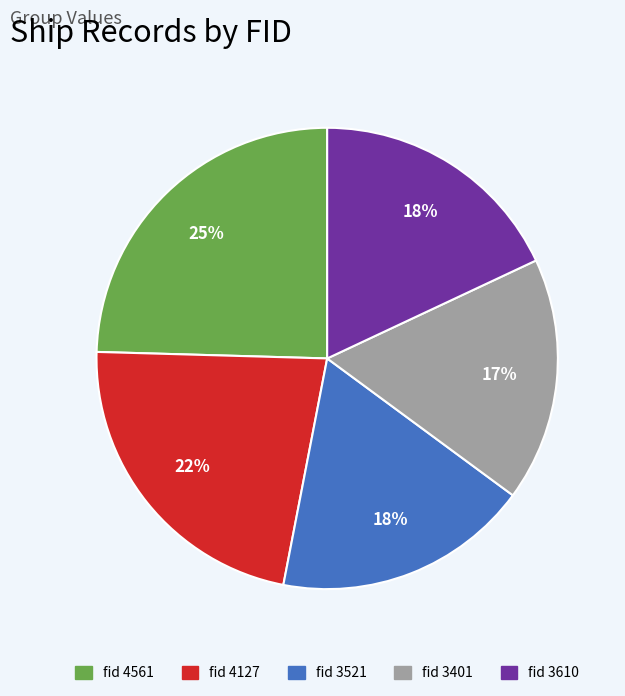

Is there any slice that represents more than half of the pie?

No